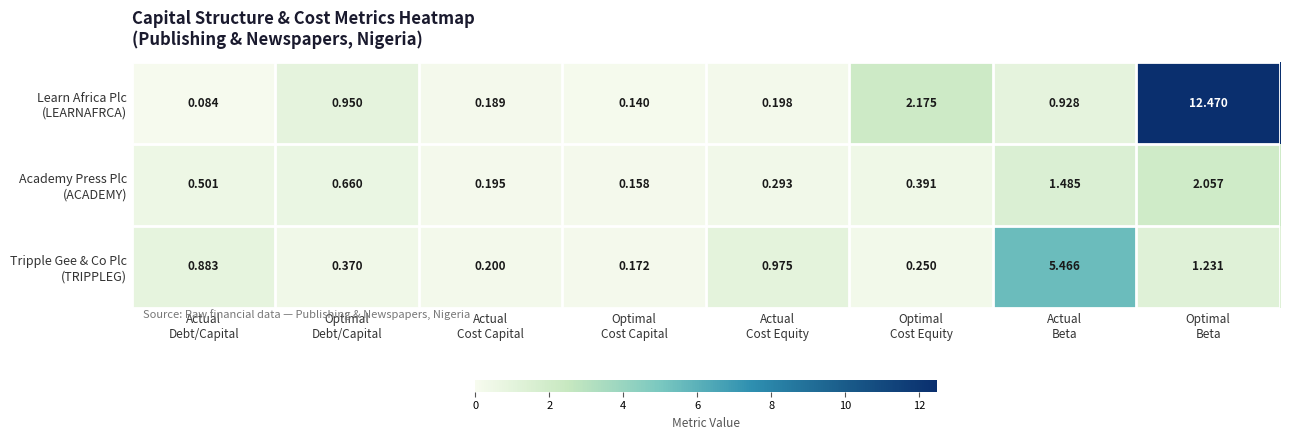

How many categories are shown in the chart?

8